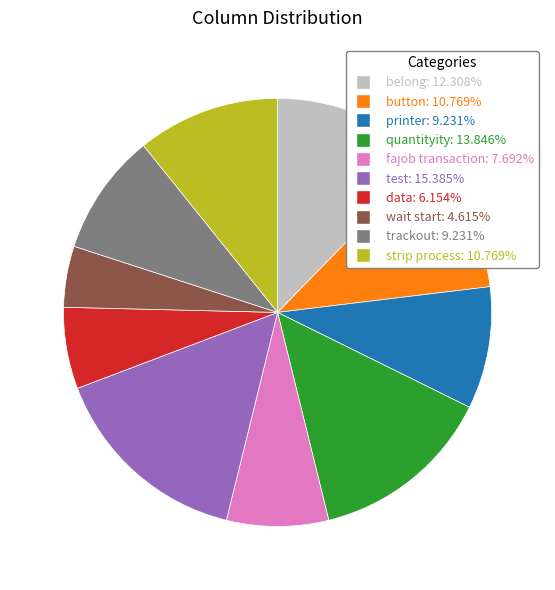

Do button: 10.769% and printer: 9.231% together represent more than half of the pie?

No